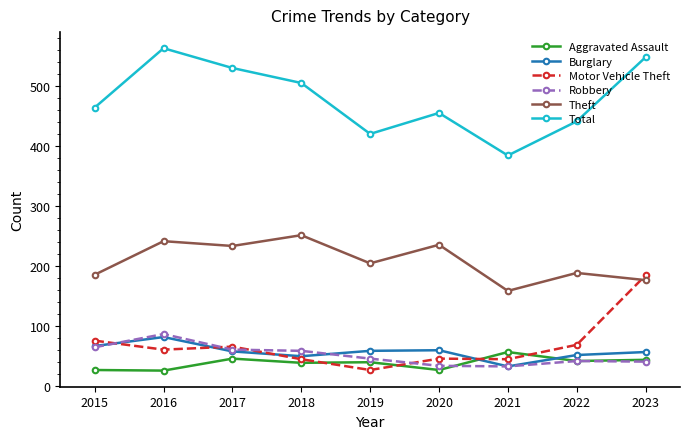

What is the minimum value shown in the chart?

25